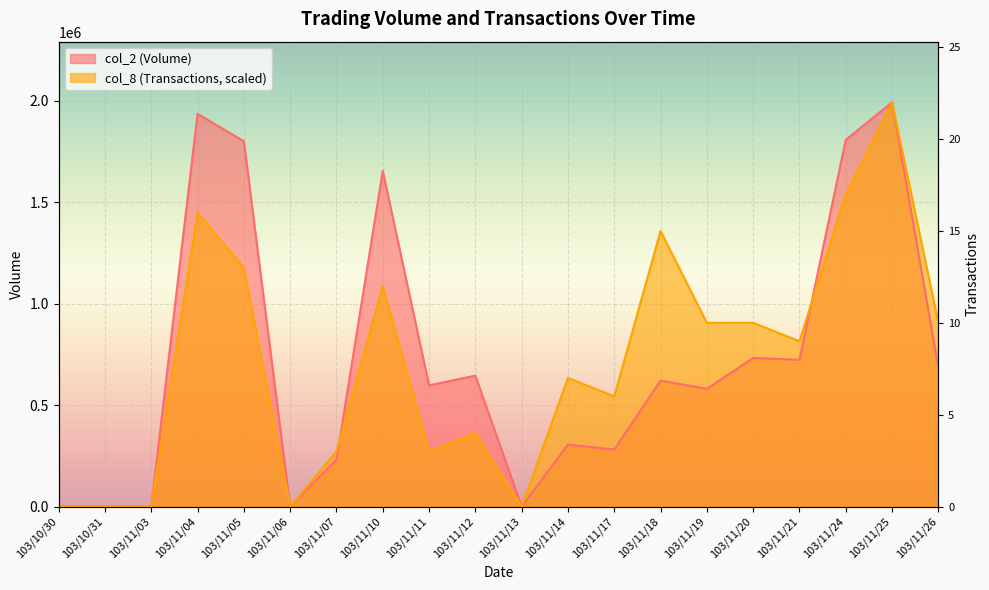

What is the sum of the col_8 (Transactions) values at 103/11/06 and 103/11/25?

1993370.0